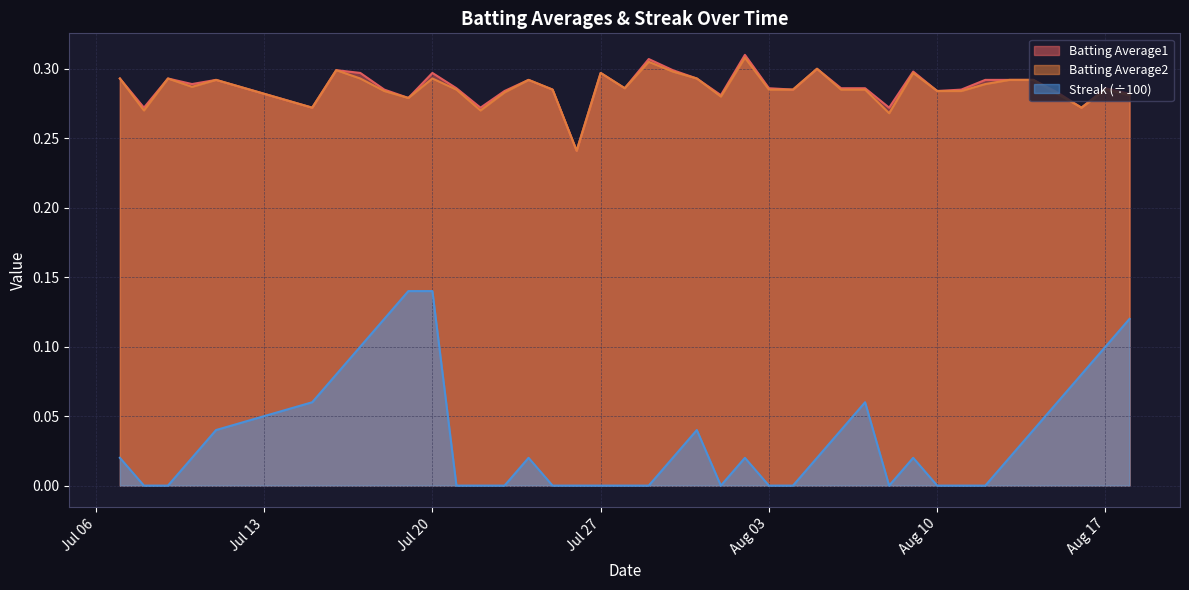

At which category is the sum across all series the highest?

Jul 20